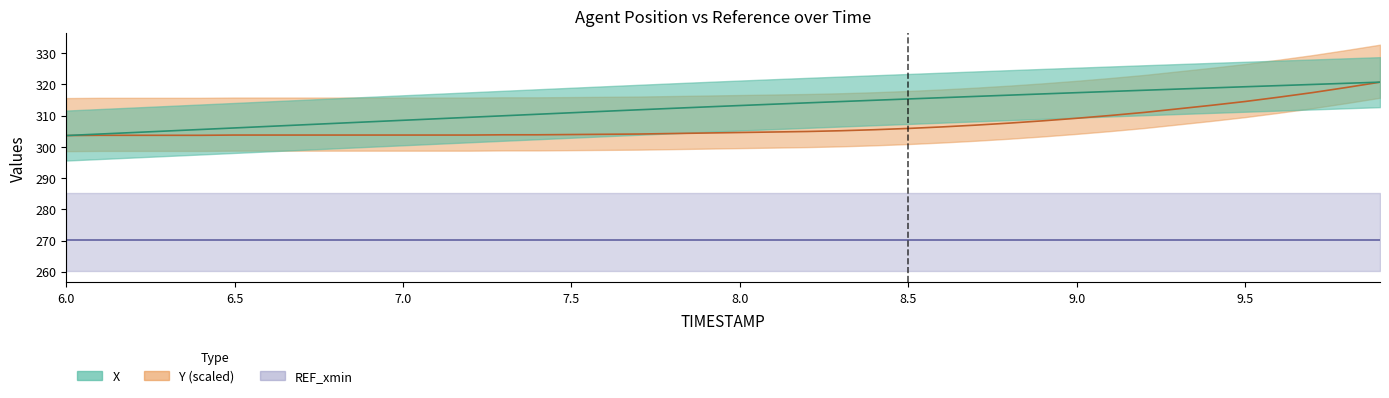

Reading left to right, extract all data points from this chart.

X: 303.6	304.1	304.6	305.1	305.5	306.0	306.5	307.0	307.5	308.0	308.5	309.0	309.5	309.9	310.4	310.9	311.4	311.8	312.3	312.8	313.2	313.6	314.1	314.5	314.9	315.3	315.7	316.1	316.5	316.9	317.3	317.7	318.1	318.5	318.9	319.2	319.6	320.0	320.3	320.7
Y: 303.6	303.7	303.7	303.7	303.7	303.8	303.8	303.8	303.8	303.8	303.8	303.8	303.8	303.8	303.8	303.9	304.0	304.1	304.2	304.4	304.6	304.7	304.9	305.1	305.5	305.9	306.4	306.9	307.6	308.3	309.1	310.0	311.0	312.1	313.3	314.5	315.9	317.4	319.0	320.7